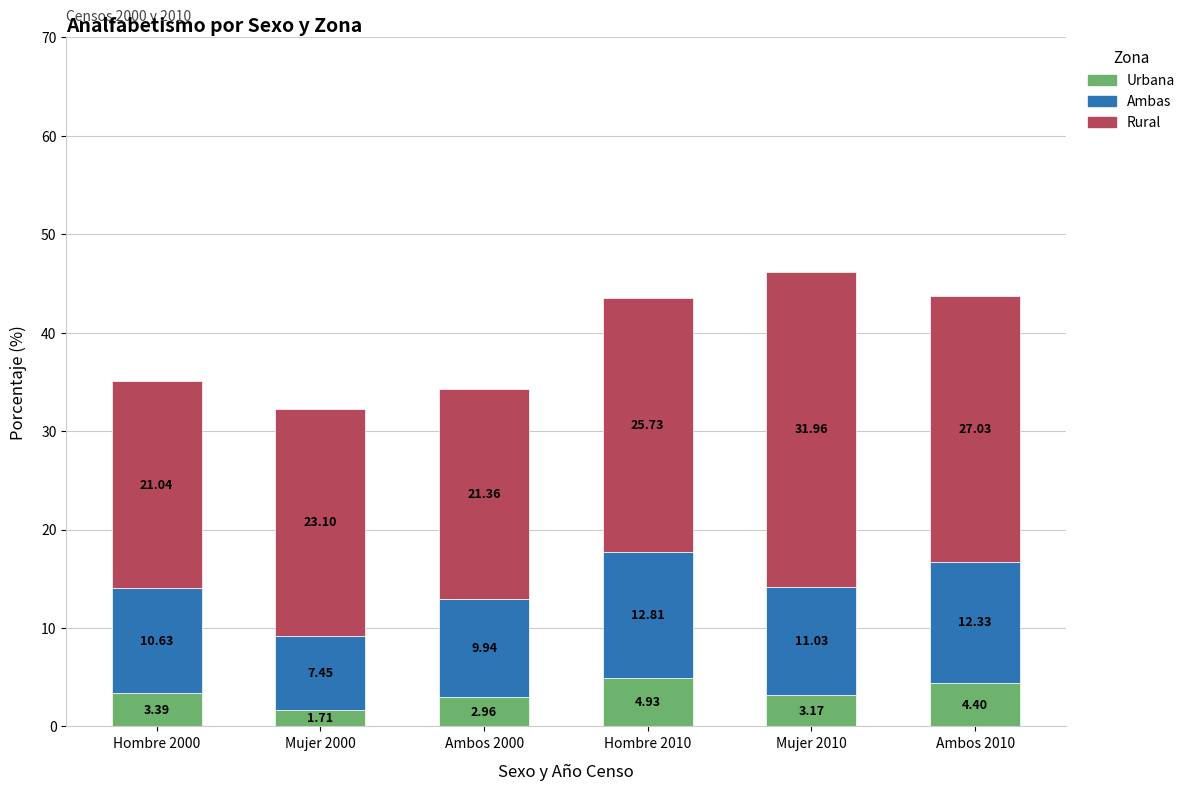

What is the total value across all series at Ambos 2010?

43.8